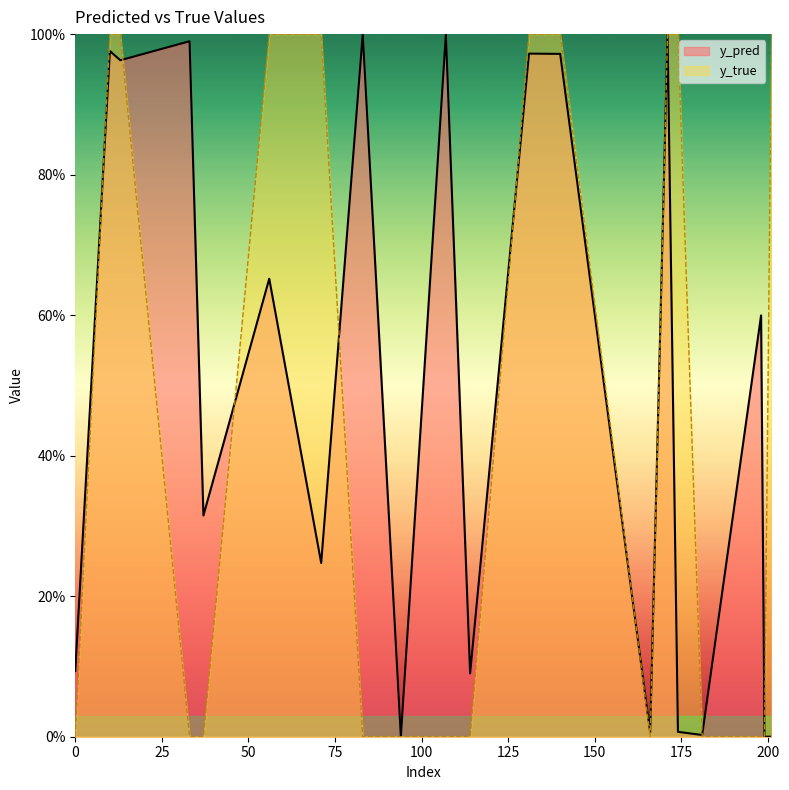

Which series has the largest total across all categories?

y_pred